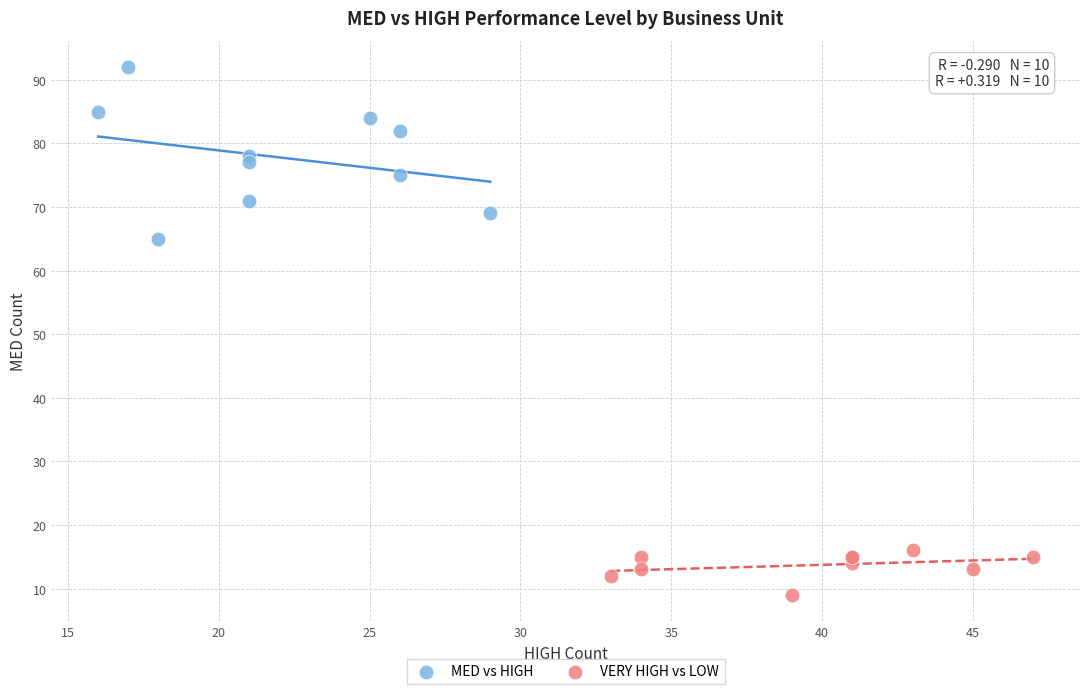

Which series has the widest spread of Y values?

MED vs HIGH